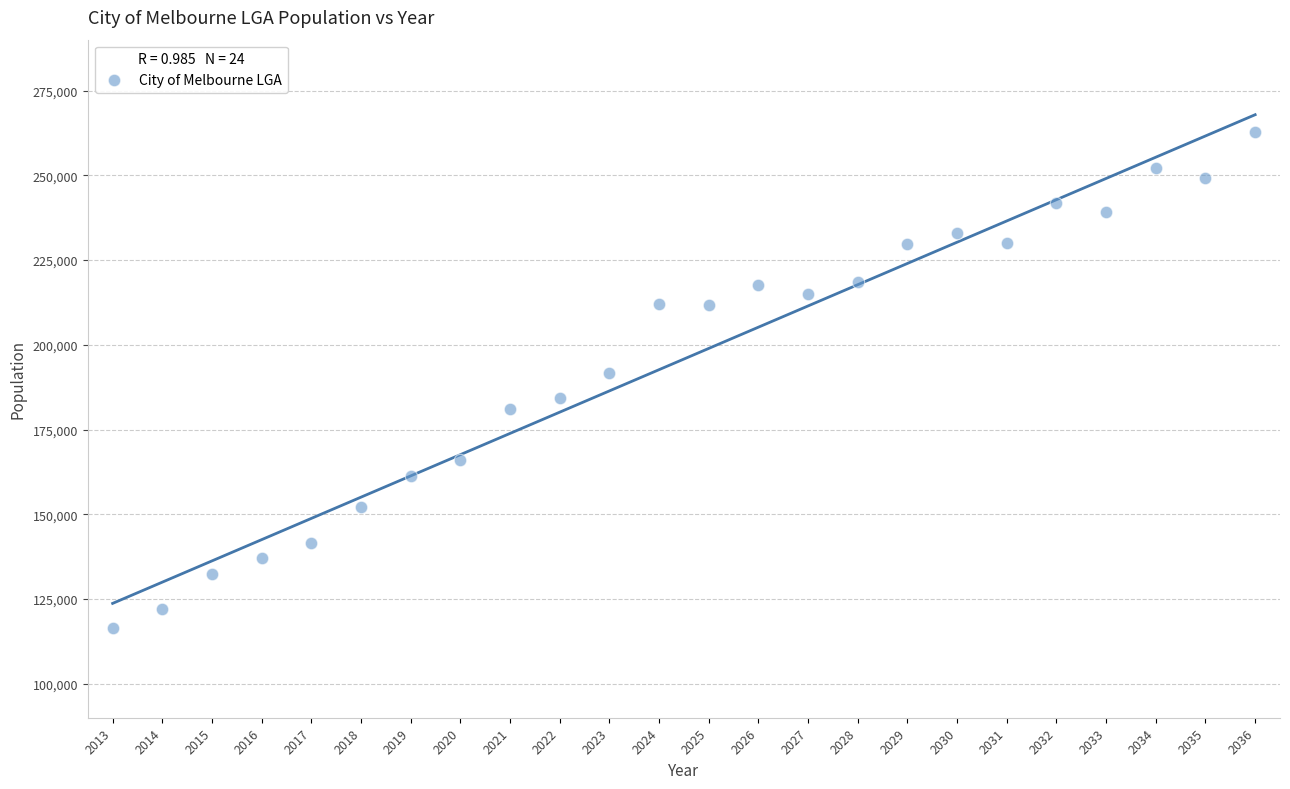

What Y value in the scatter plot is closest to 189552?

191578